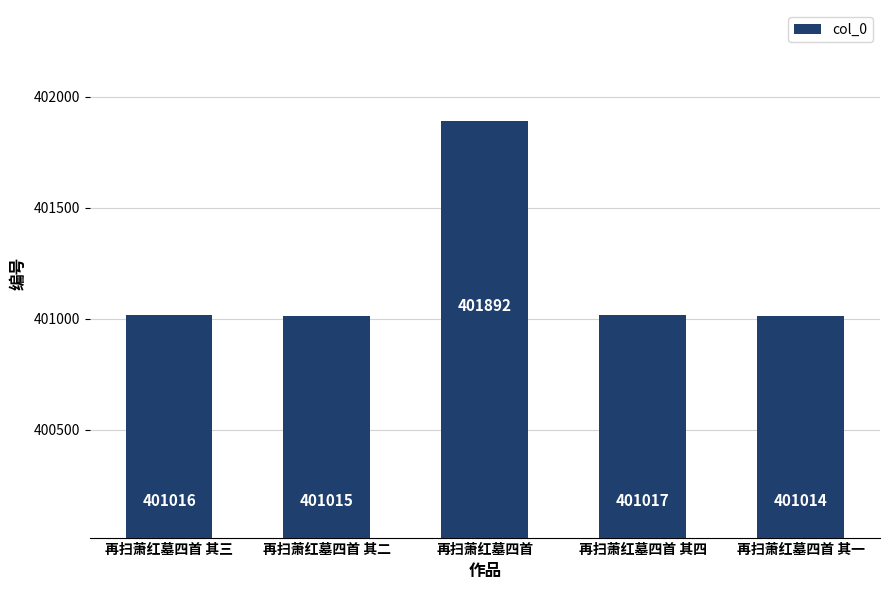

What is the label of the 5th bar from the right?

再扫萧红墓四首 其三